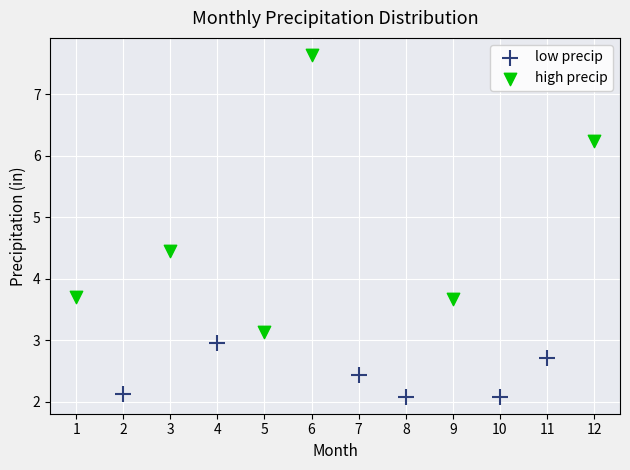

Which series contains the lowest Y value?

low precip